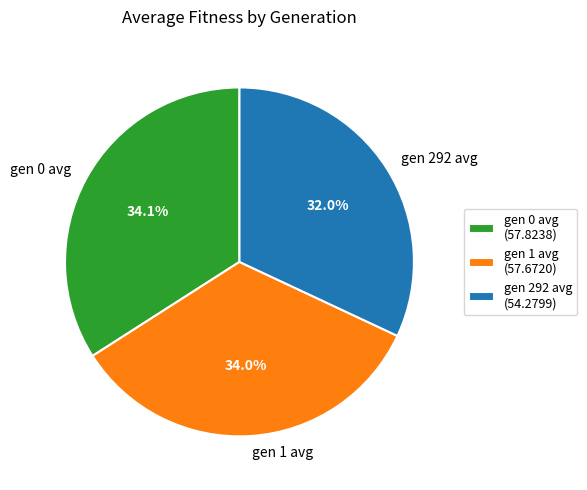

Is there any slice that represents more than half of the pie?

No